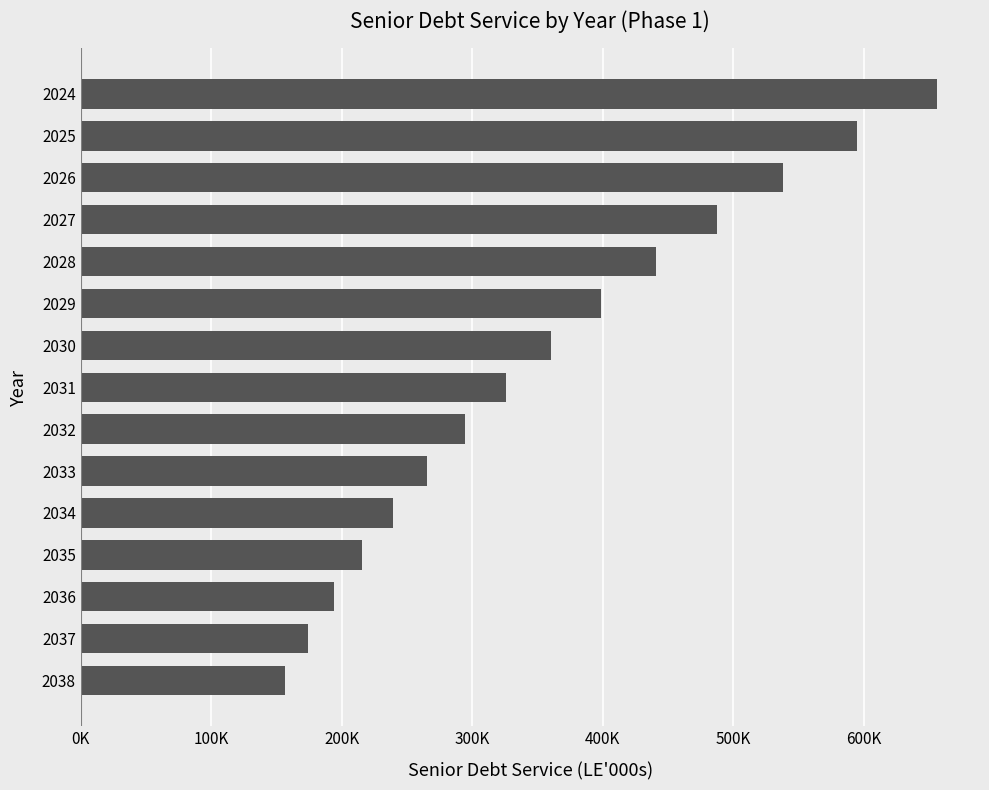

How many series are shown in this chart?

1